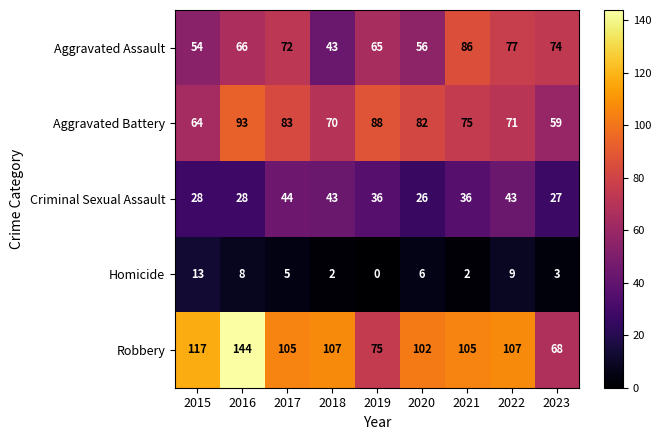

Which category has the lowest value in the Robbery series?

2023